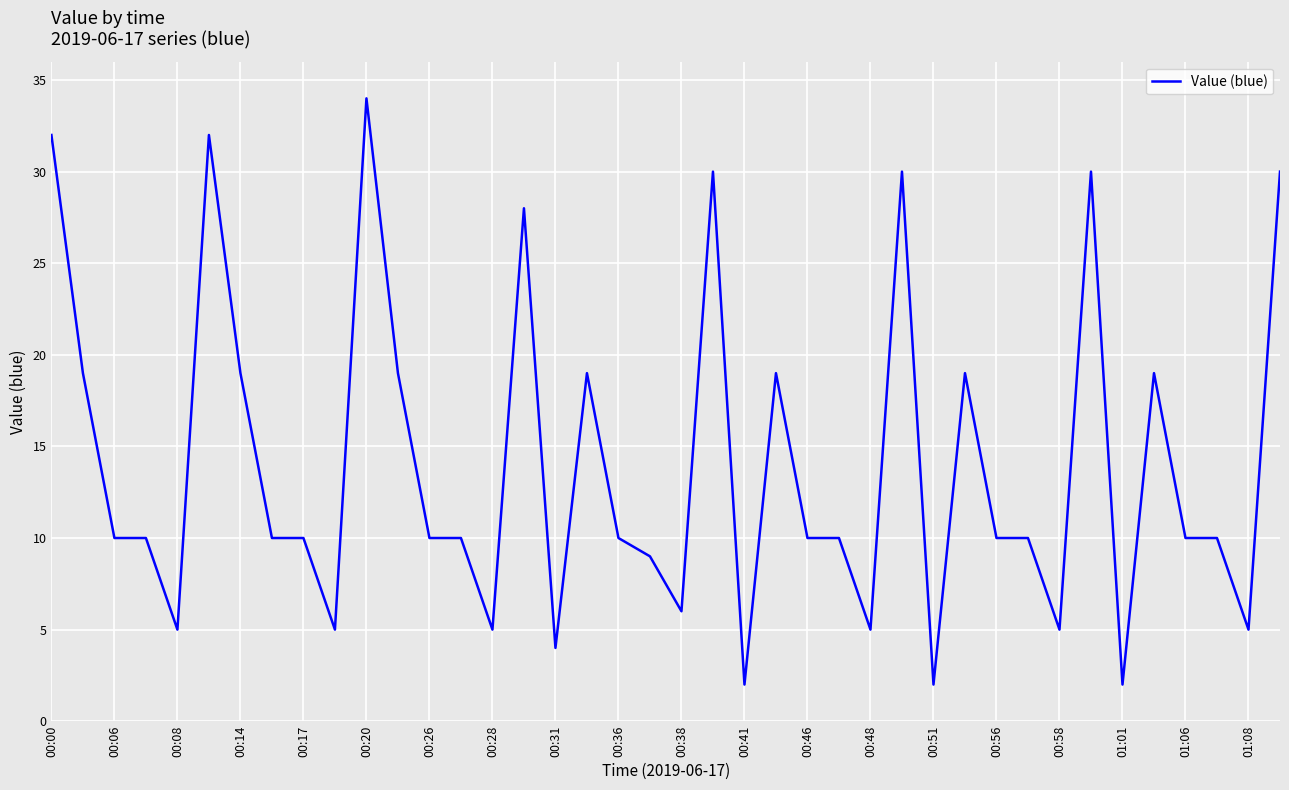

How many series are shown in this chart?

1